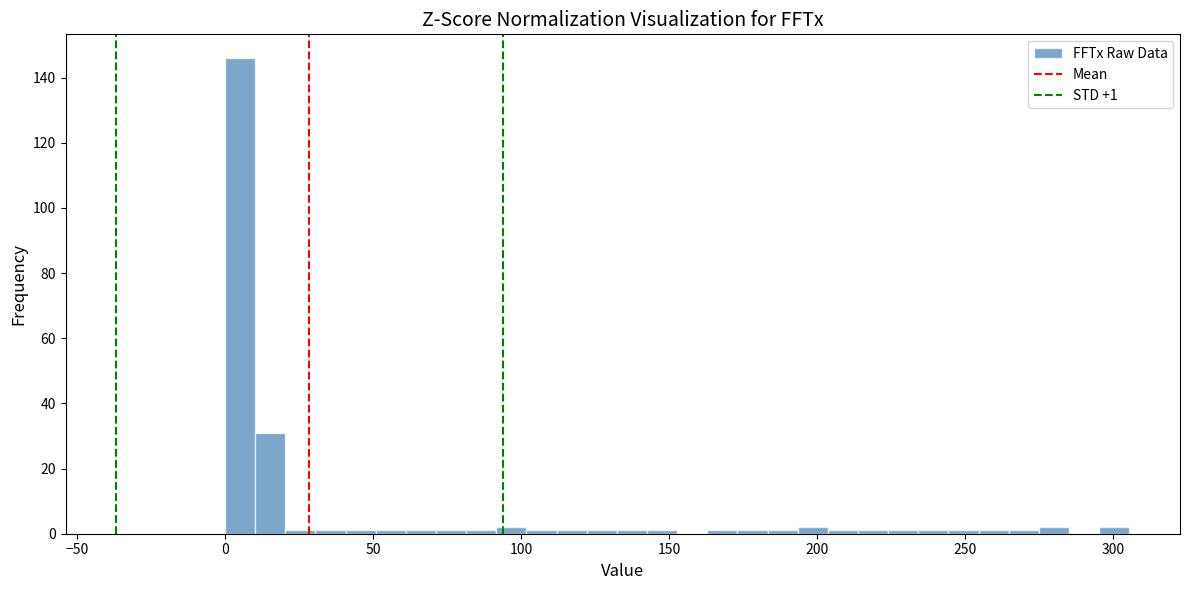

Around what value on the x-axis is the tallest bar? Give the approximate position of its centre, as read against the axis.

5